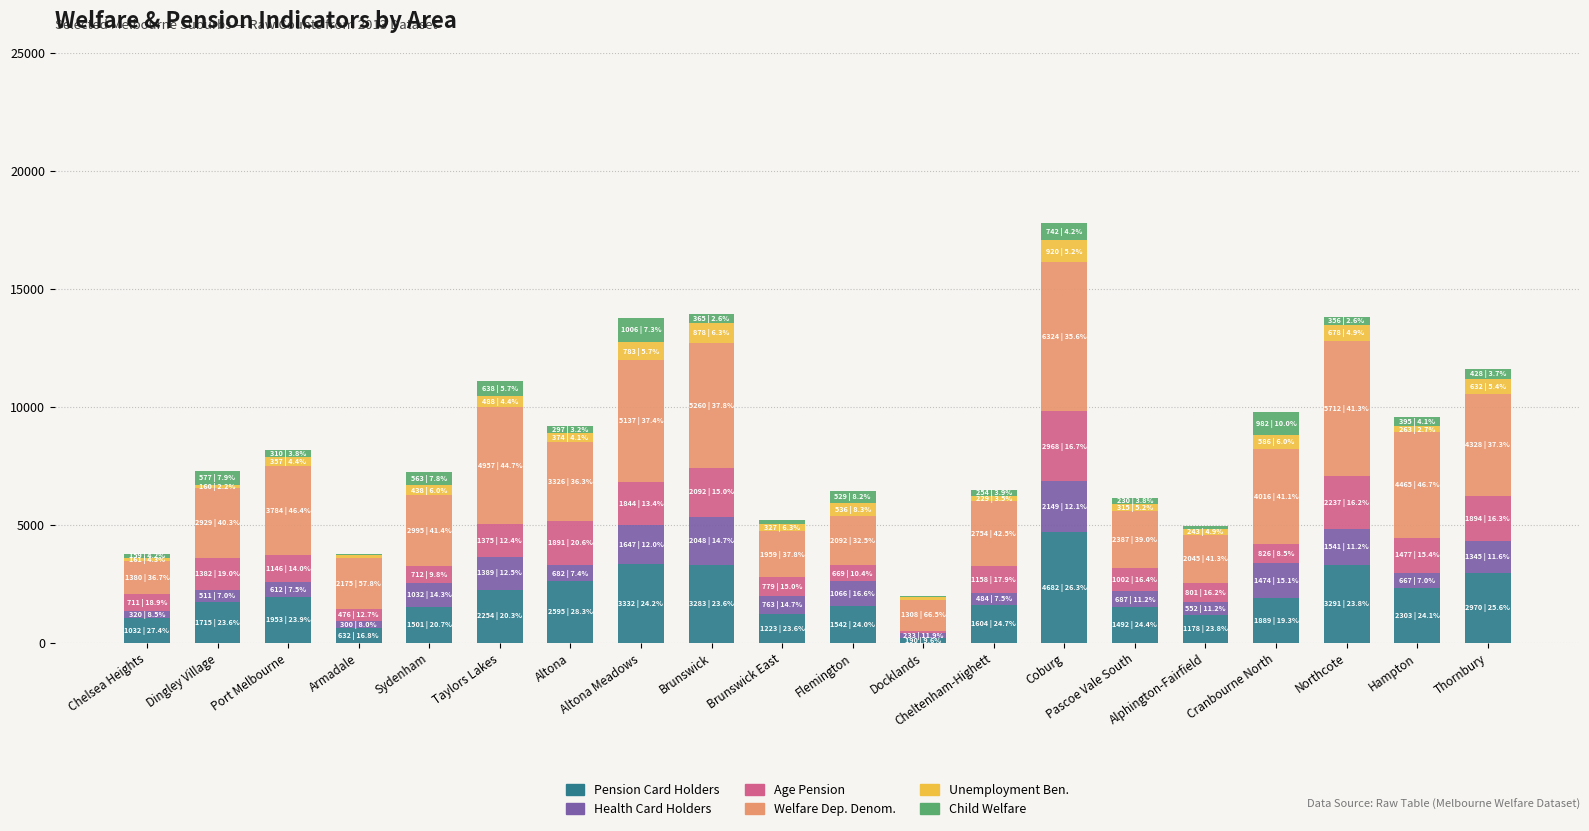

What is the highest value of the Pension Card Holders series?

4682.0